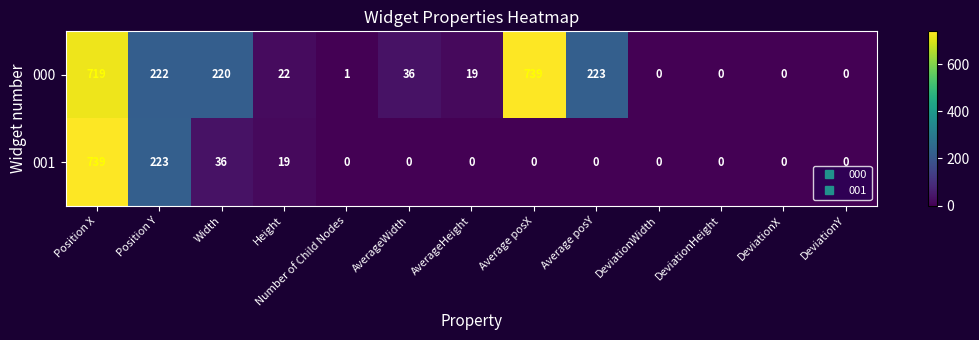

At how many categories does at least one series exceed 435?

2